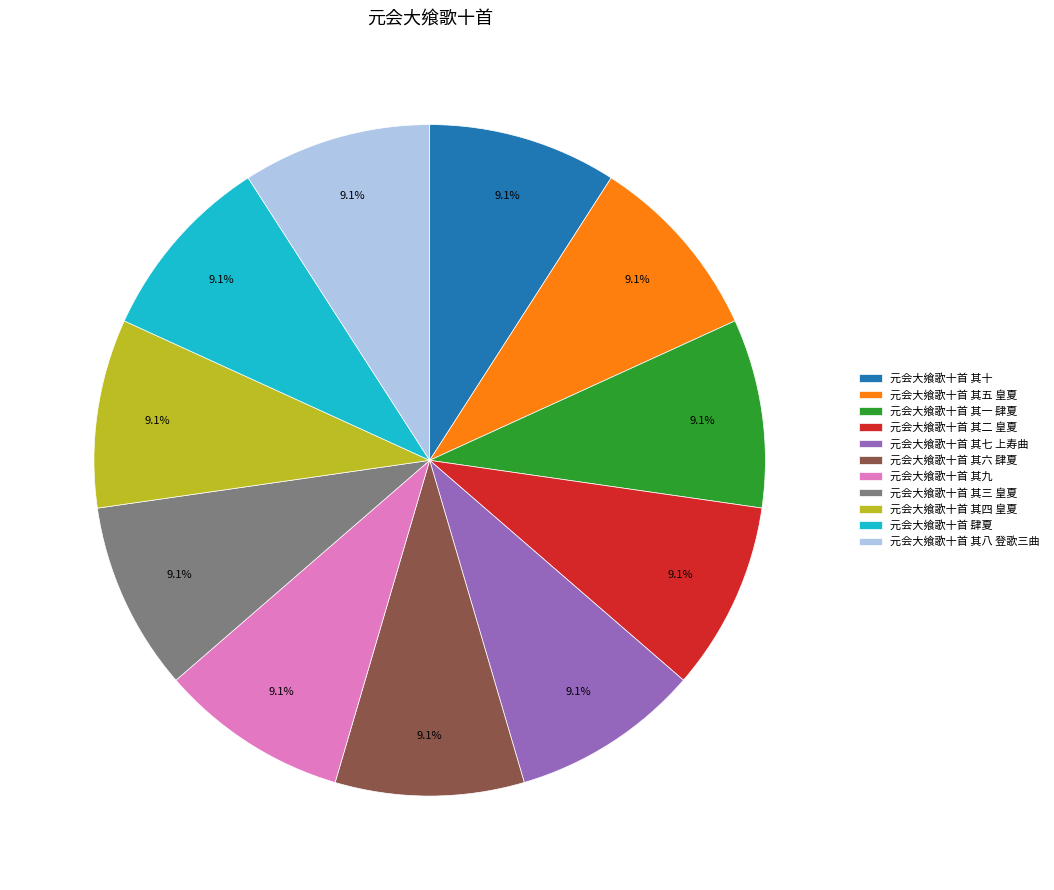

Is it true that 元会大飨歌十首 其七 上寿曲 is 20% of the pie?

False